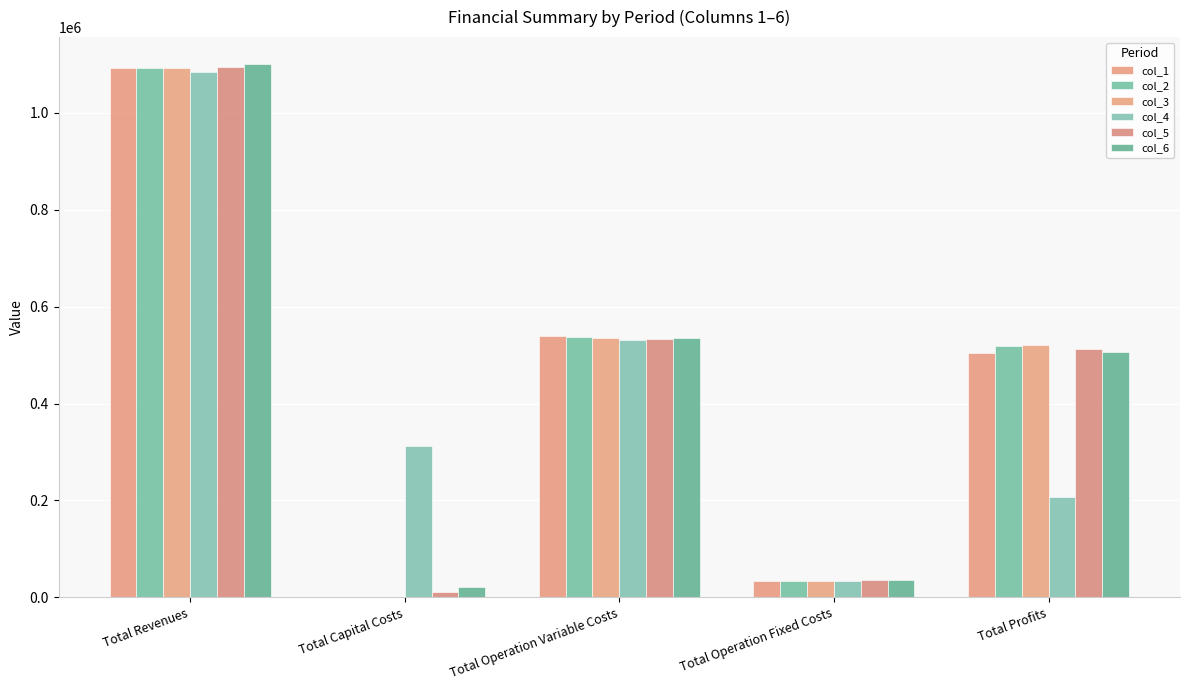

How many data points does each series have?

5